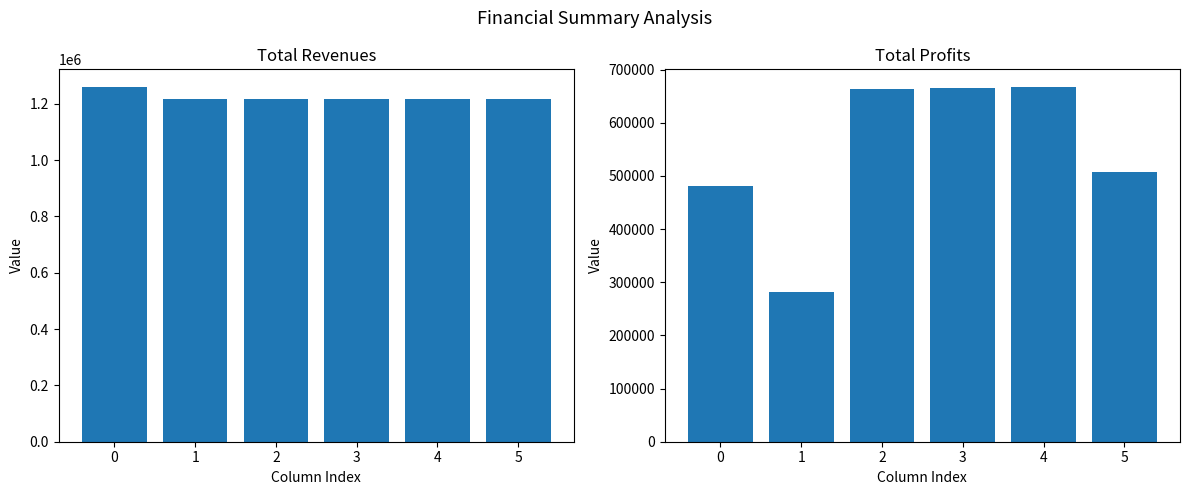

At which label does Total Revenues reach its minimum?

1